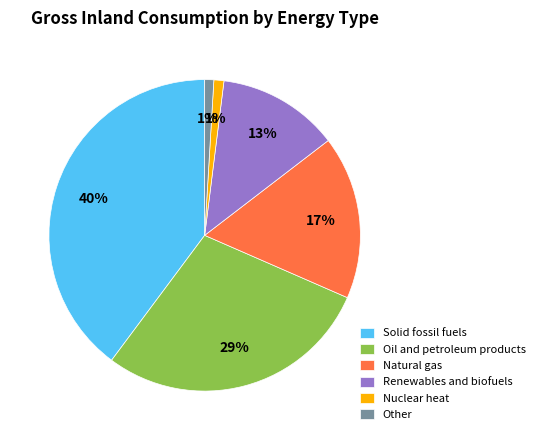

To the nearest percent, what portion does Oil and petroleum products represent?

29%